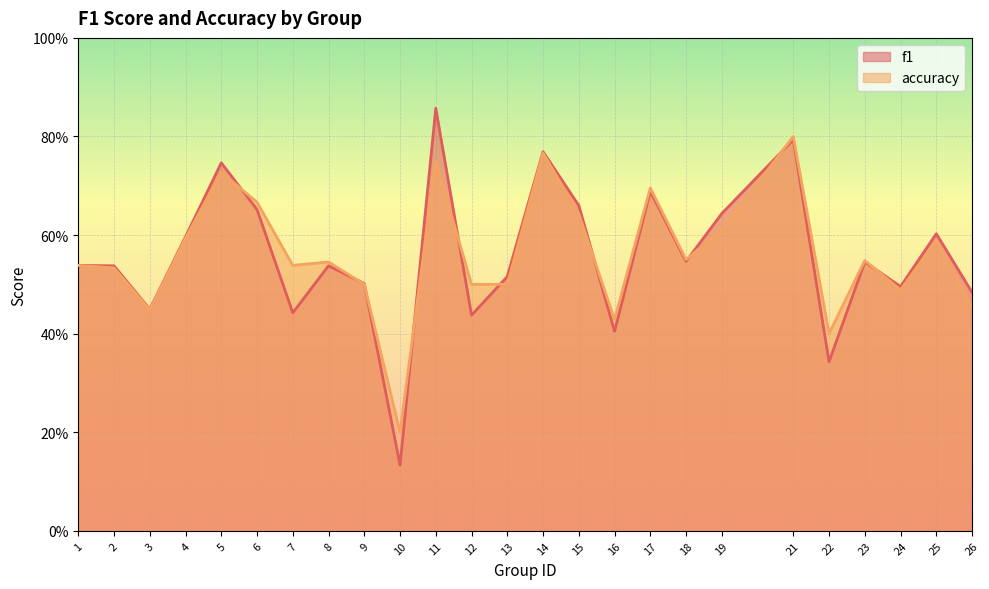

Reading left to right, extract all data points from this chart.

f1: 0.5	0.5	0.4	0.6	0.7	0.7	0.4	0.5	0.5	0.1	0.9	0.4	0.5	0.8	0.7	0.4	0.7	0.5	0.6	0.8	0.3	0.5	0.5	0.6	0.5
accuracy: 0.5	0.5	0.4	0.6	0.7	0.7	0.5	0.5	0.5	0.2	0.8	0.5	0.5	0.8	0.6	0.4	0.7	0.6	0.6	0.8	0.4	0.5	0.5	0.6	0.5